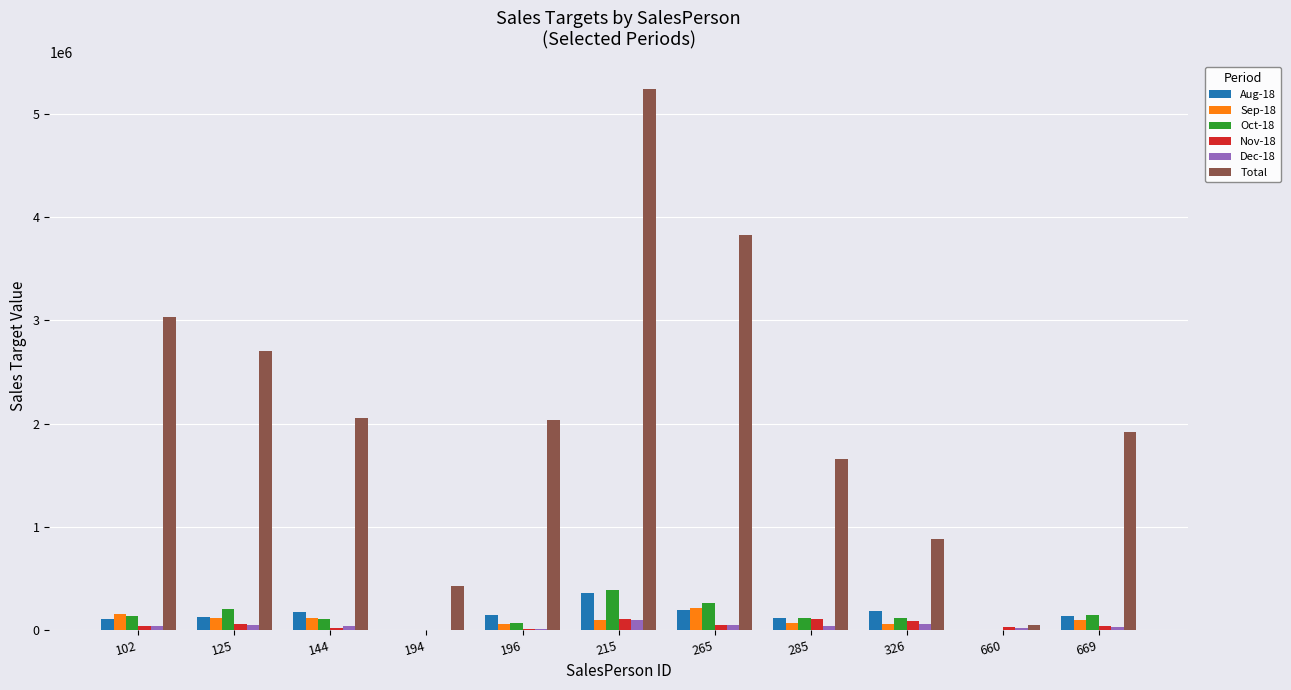

The value of Dec-18 at 669 is 28028.8. True or false?

True